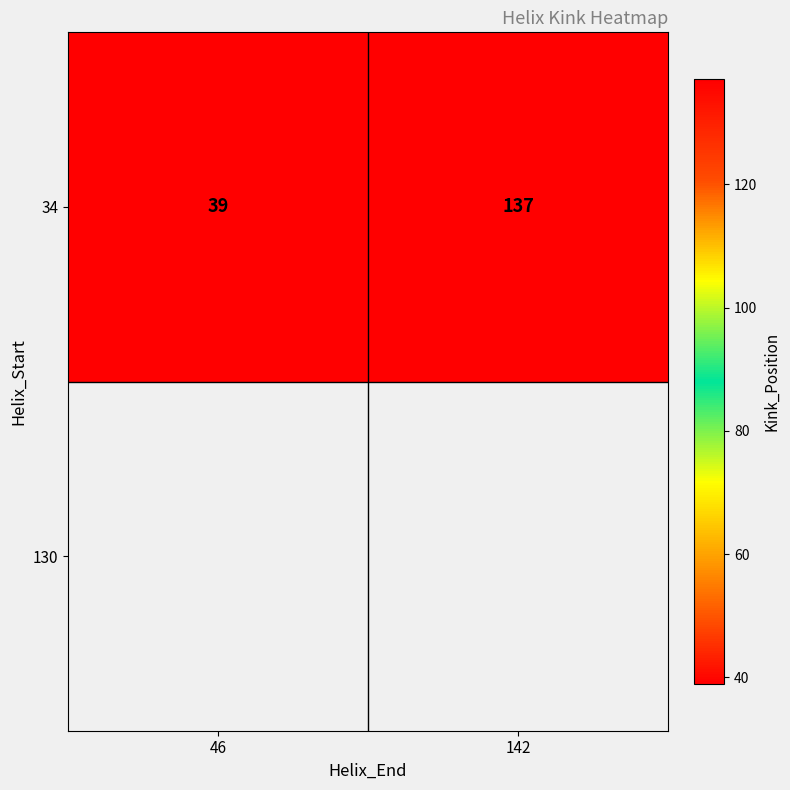

Rank the categories by value from lowest to highest.

46, 142